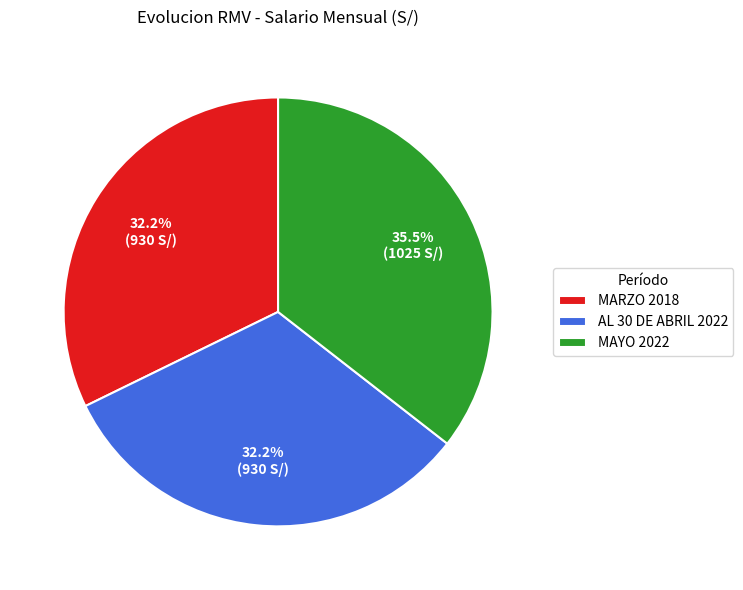

What is the largest slice in the pie chart?

MAYO 2022